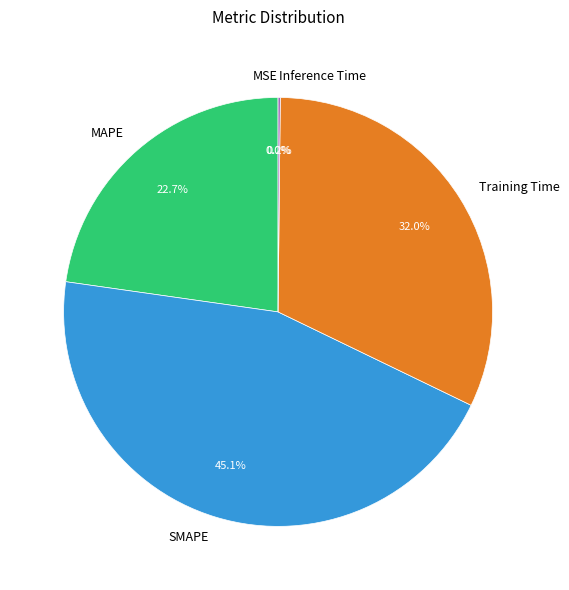

To the nearest percent, what is the difference between the largest and smallest slice percentages?

45%